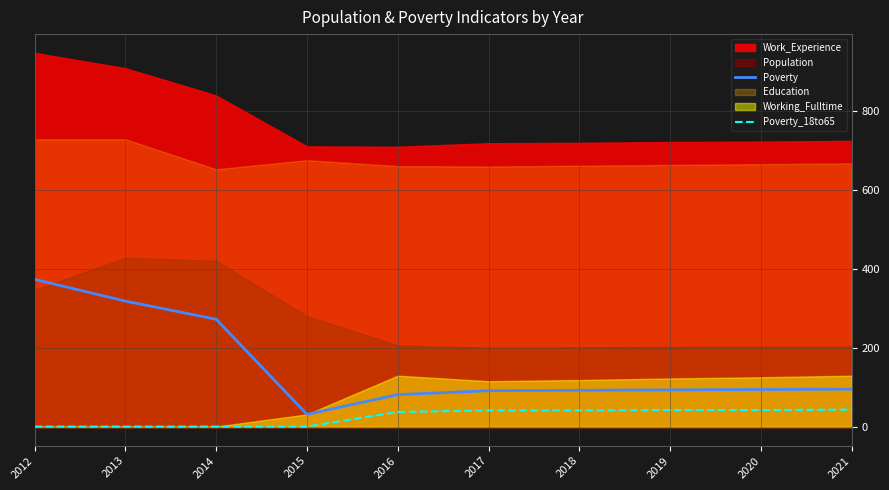

How many lines are shown in the chart?

2